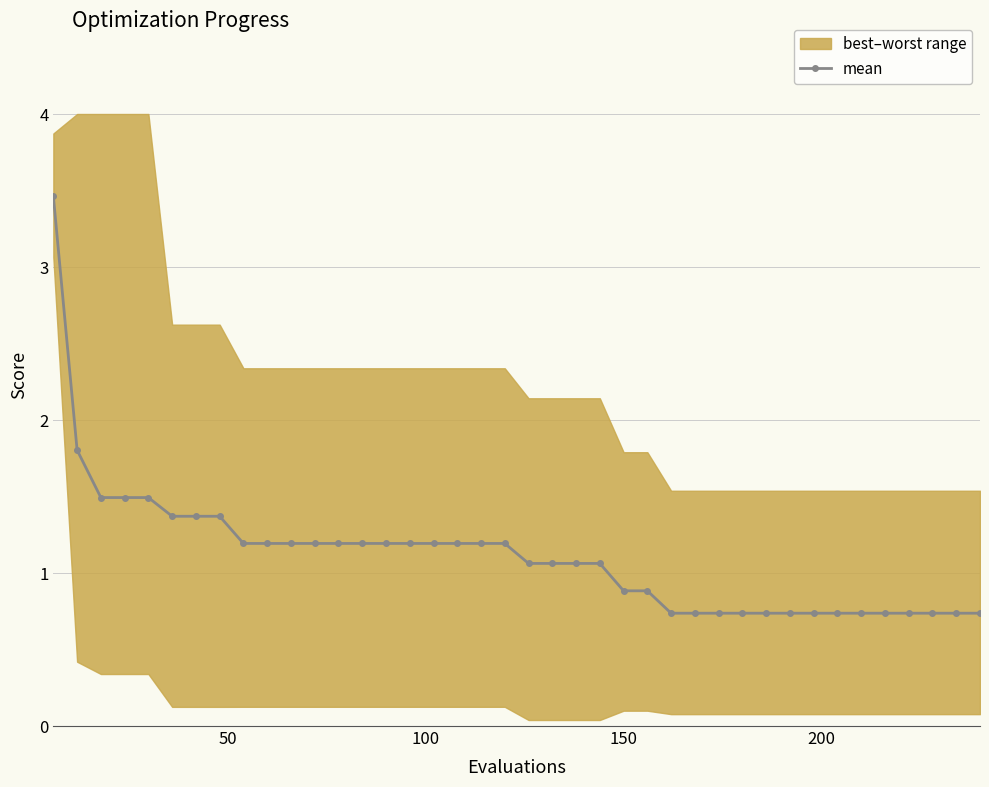

What is the maximum value for mean?

3.5